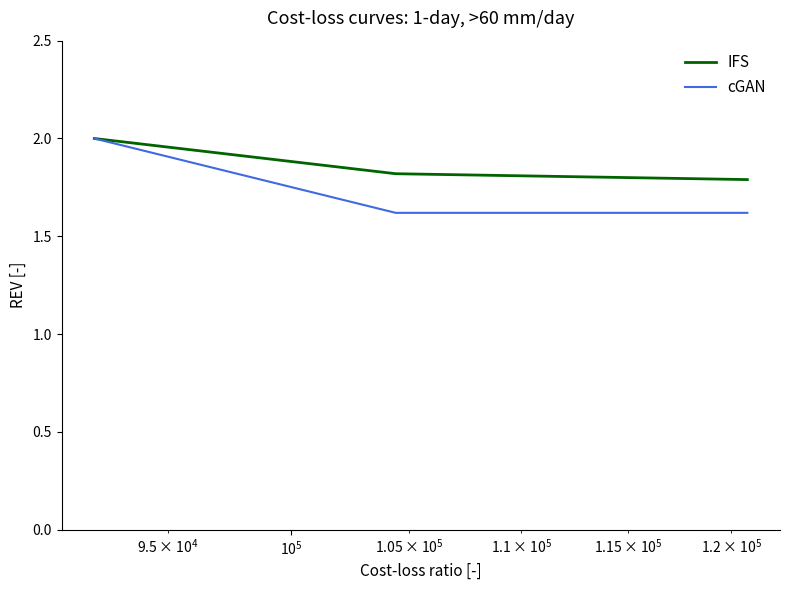

What is the average value of the cGAN series?

1.7